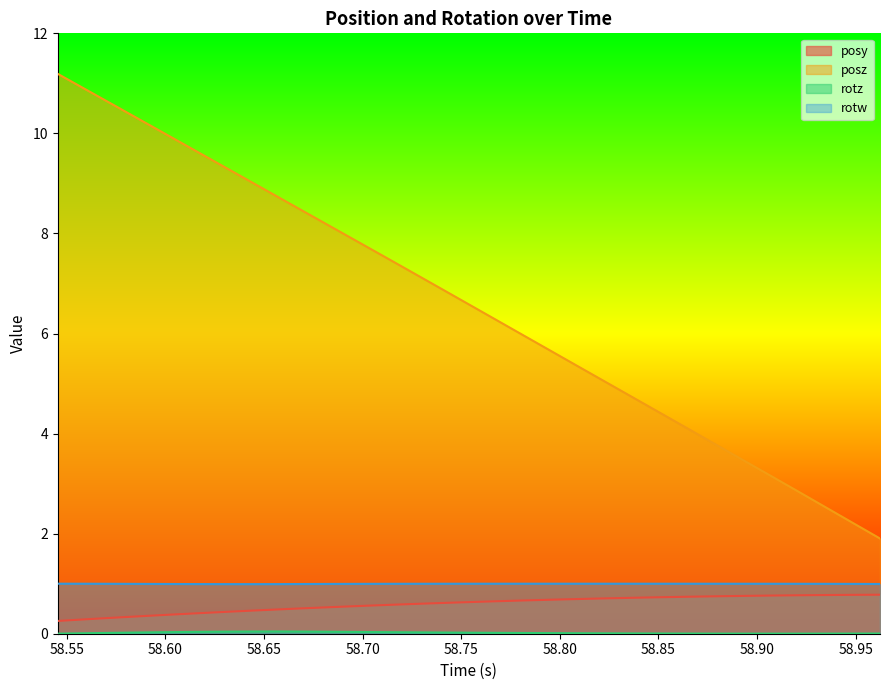

What is the lowest value of the rotw series?

1.0